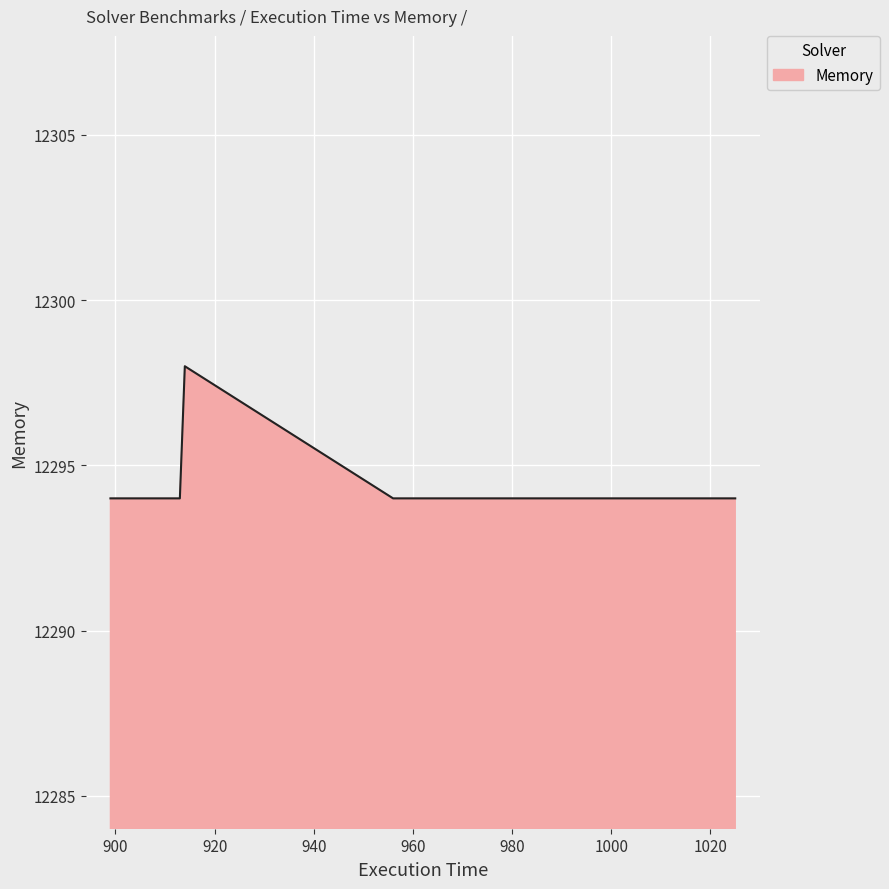

True or false: the data has more than 0 interior local peaks.

True